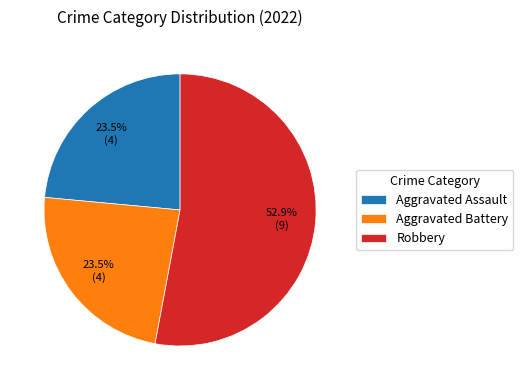

To the nearest percent, what is the difference between the largest and smallest slice percentages?

29%